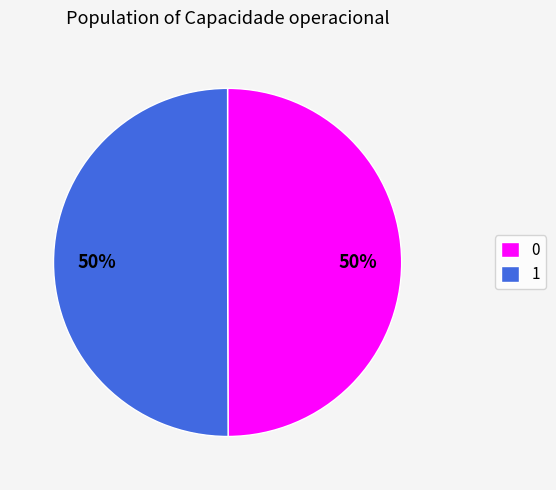

True or false: 1 accounts for 50% of the total.

True